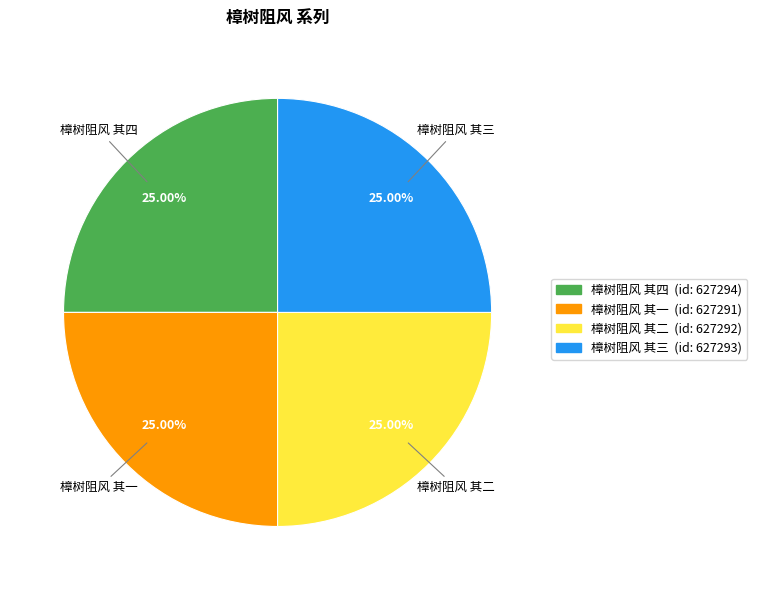

Approximately how many times larger is the value at 樟树阻风 其二 compared to 樟树阻风 其三?

1.0